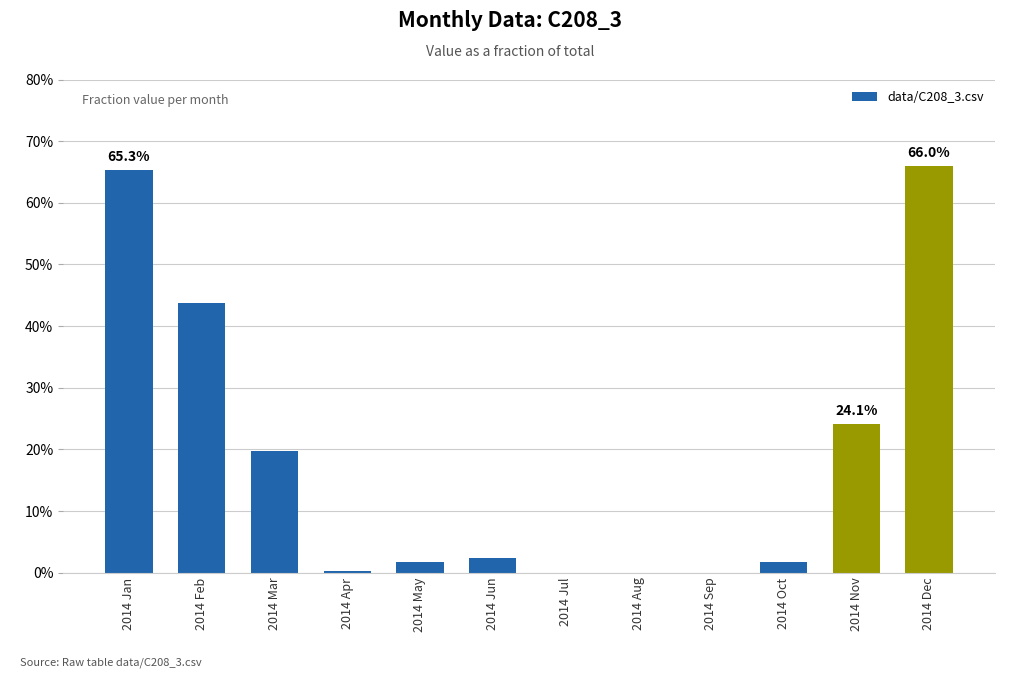

Are the bars horizontal?

No